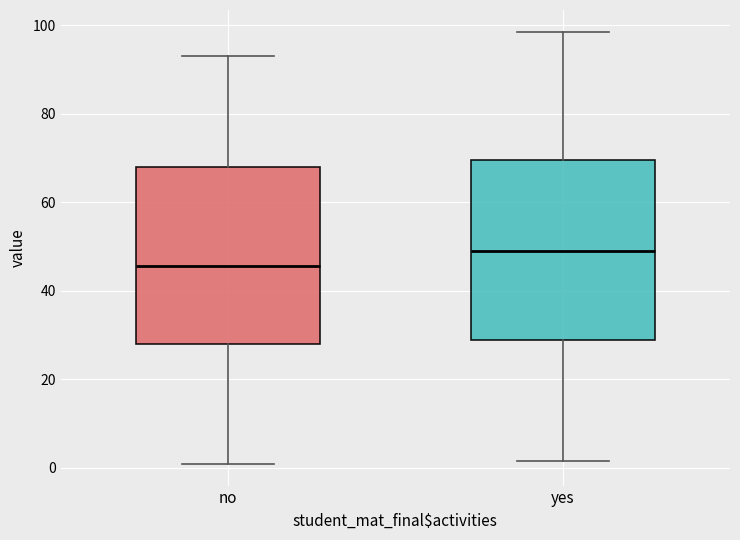

Reading left to right, transcribe this box plot: for each box, give where its median line is, the range the box spans, and where its two whiskers end, as read against the y-axis. The values are not printed on the chart, so give them approximately, as read against the axis.

no: median 46, box 28 to 68, whiskers 0 to 94
yes: median 50, box 28 to 70, whiskers 2 to 98